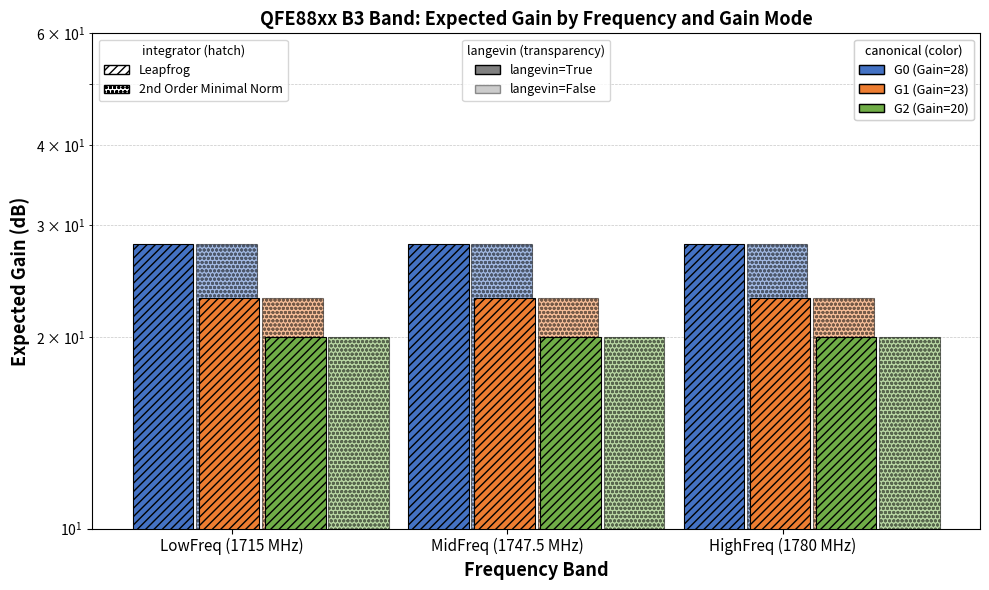

Between MidFreq (1747.5 MHz) and LowFreq (1715 MHz), which is larger?

MidFreq (1747.5 MHz)